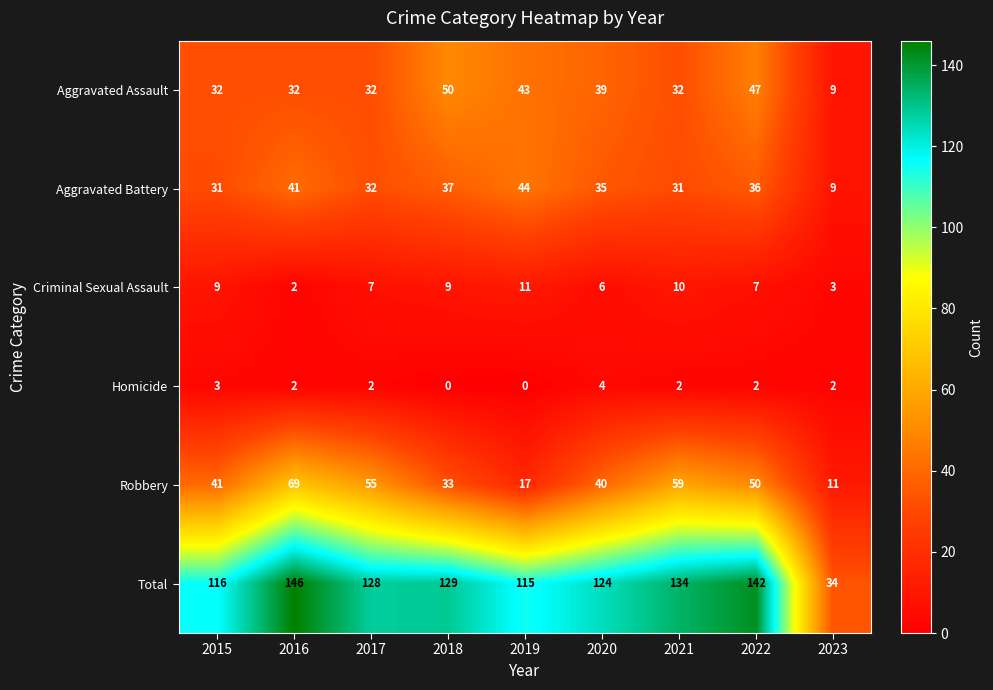

How many series are shown in this chart?

6